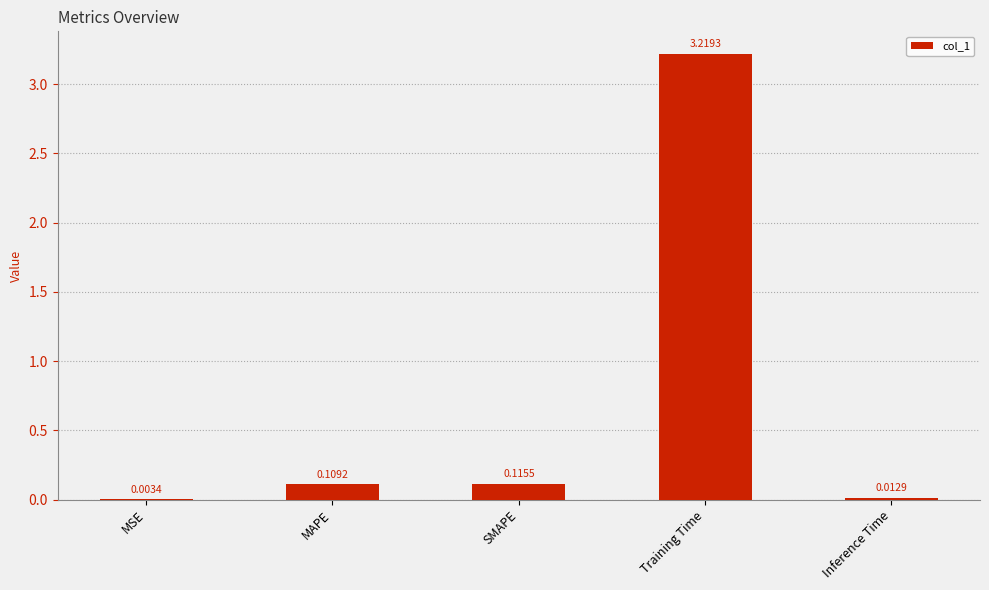

Where is the data nearest to the value 1?

SMAPE